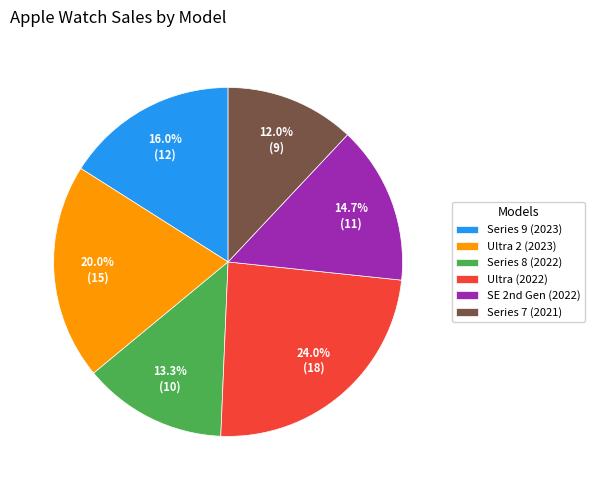

How much of the chart is everything except Series 7 (2021)?

88.0%